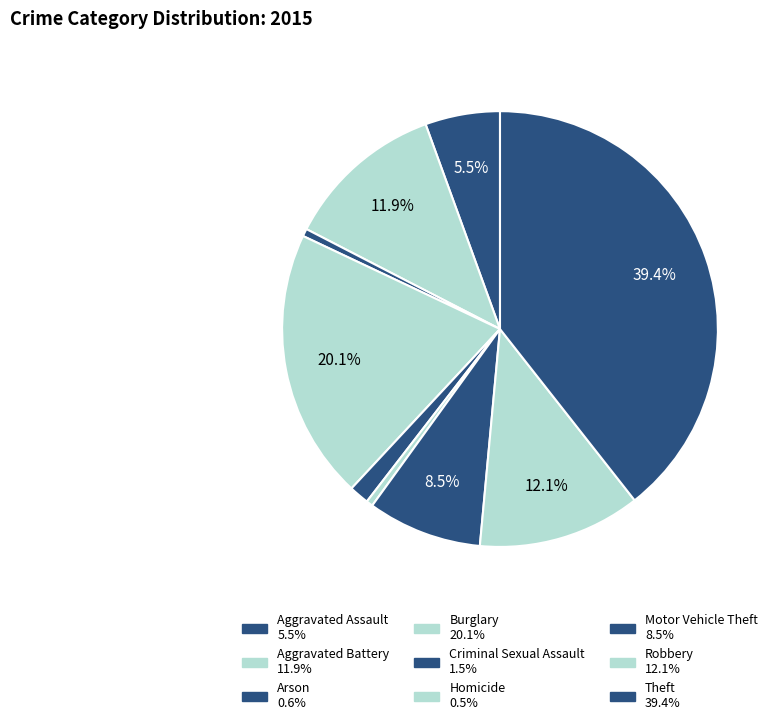

The Theft slice represents 39% of the pie. True or false?

True